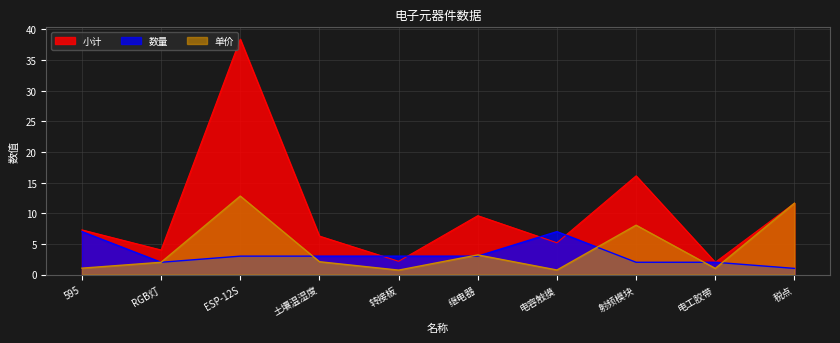

At which label does 数量 reach its peak?

595